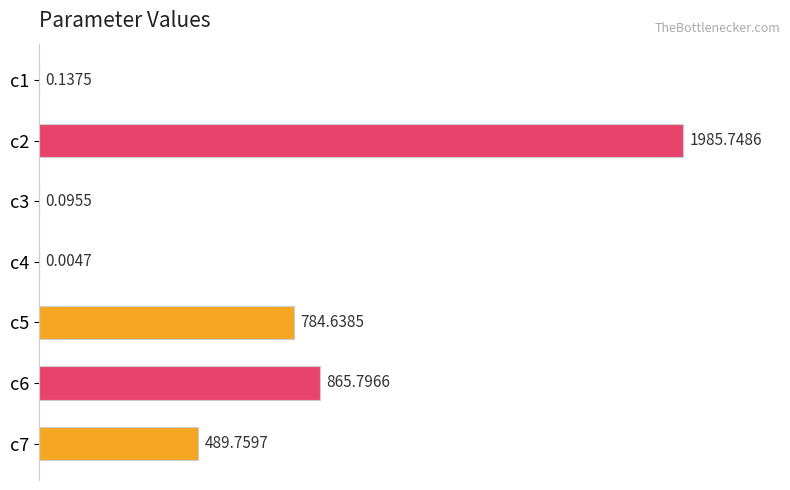

Are the bars horizontal?

Yes